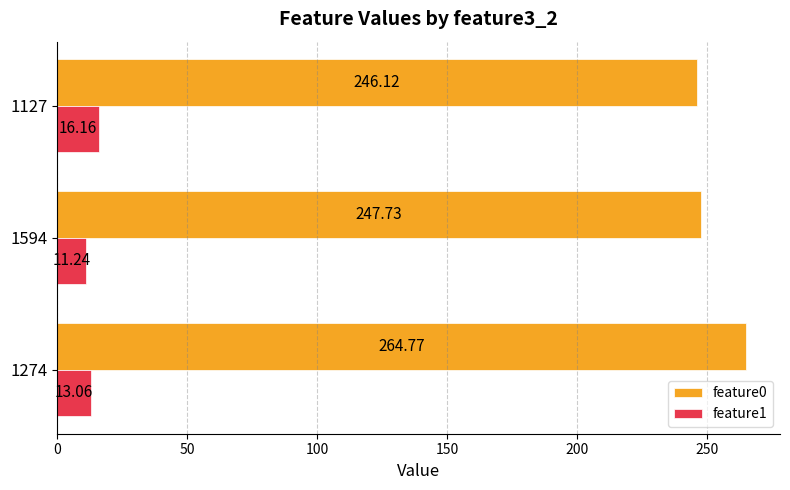

How many categories are shown in the chart?

3